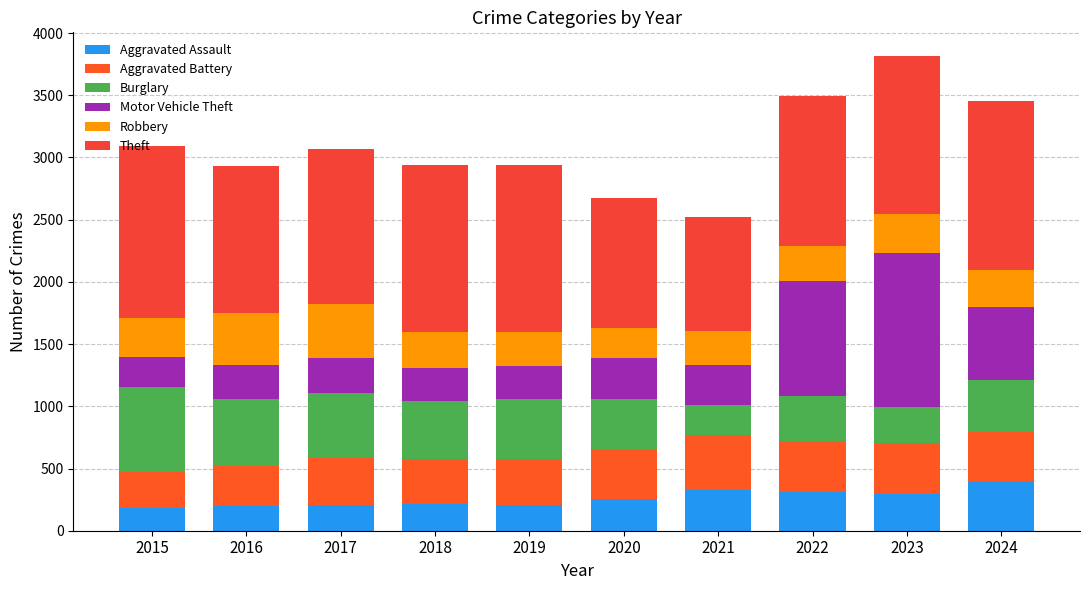

How many values in the Aggravated Assault series are below 256?

5